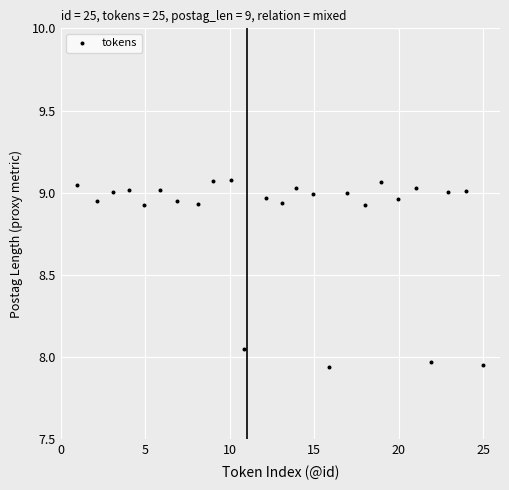

What is the range of Y values (max minus min)?

1.1